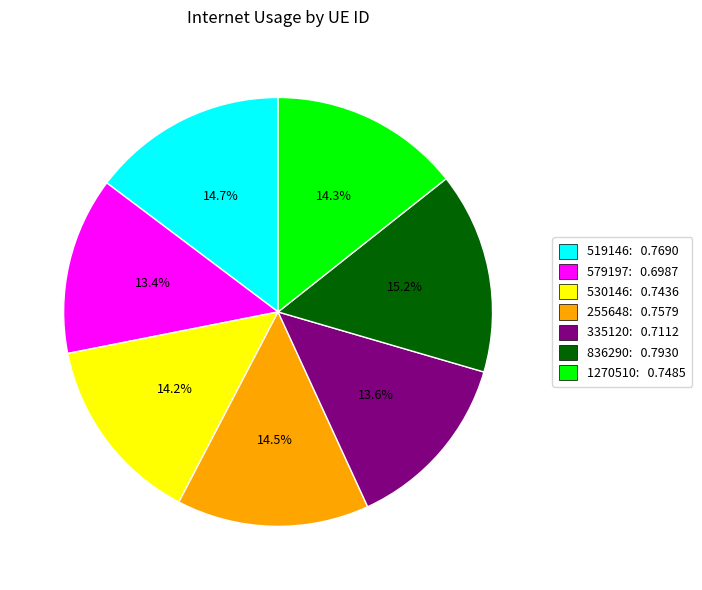

What is the total percentage of 335120 and 255648?

28.1%